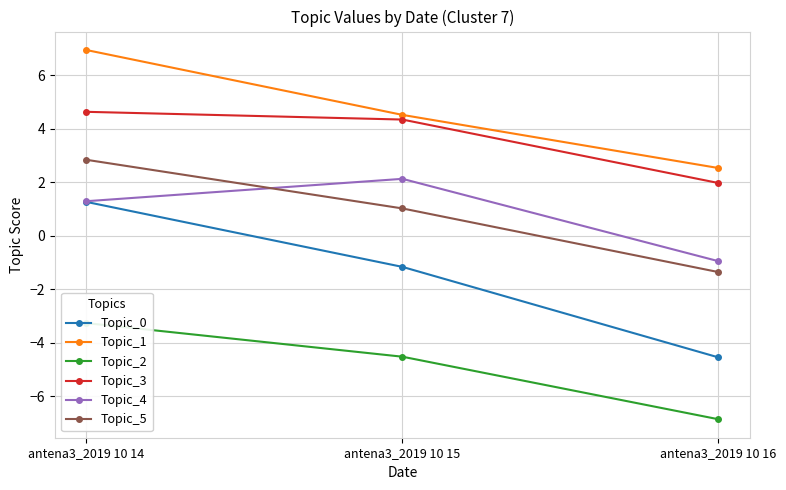

Does the chart display data point markers on the line(s)?

Yes